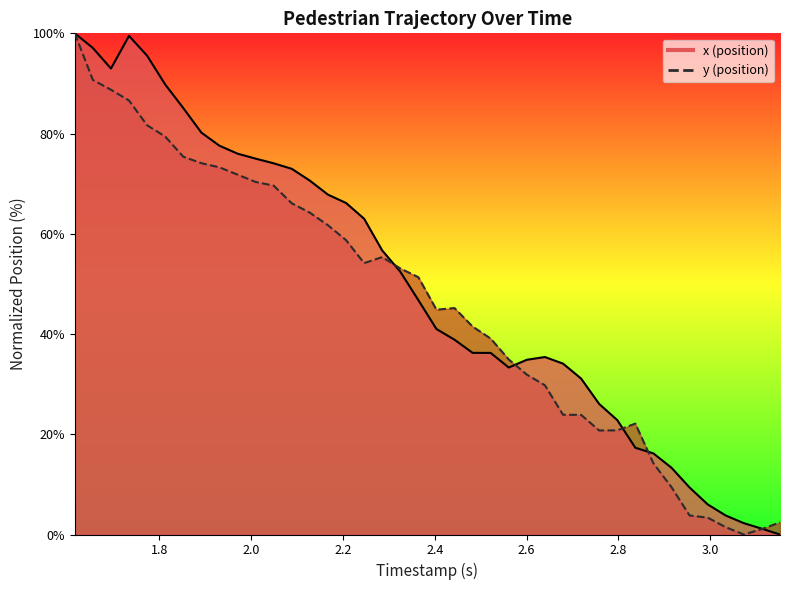

What is the sum of all x values?

1978.7